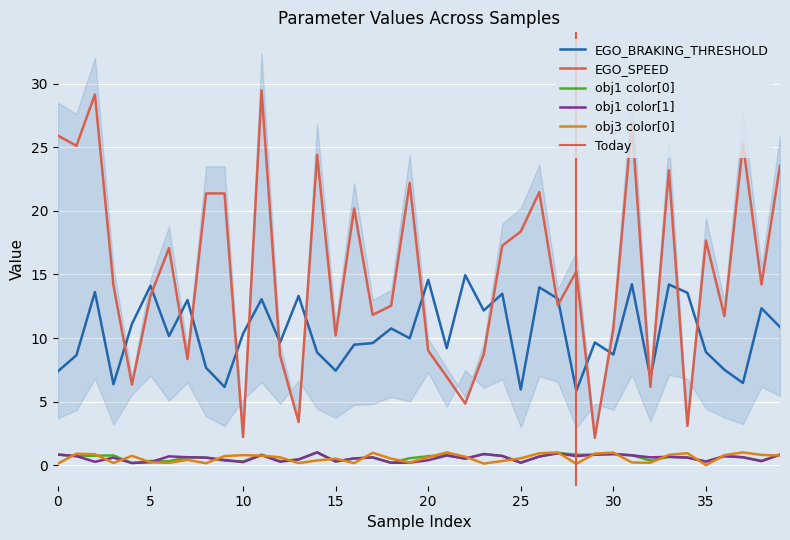

How many intersections are there between EGO_SPEED and EGO_BRAKING_THRESHOLD?

18